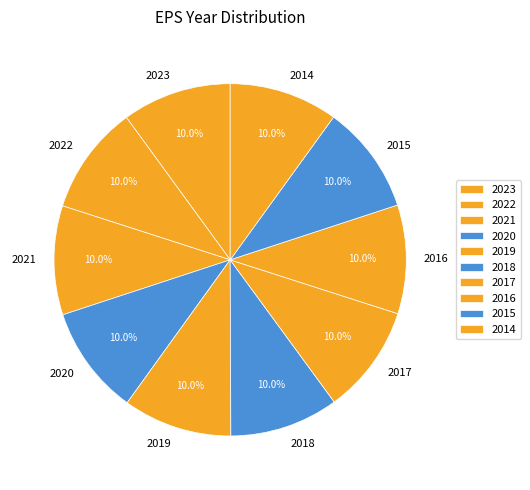

How many segments does this pie chart have?

10